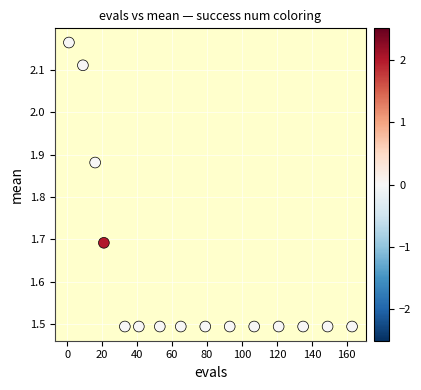

What is the range of Y values (max minus min)?

0.7